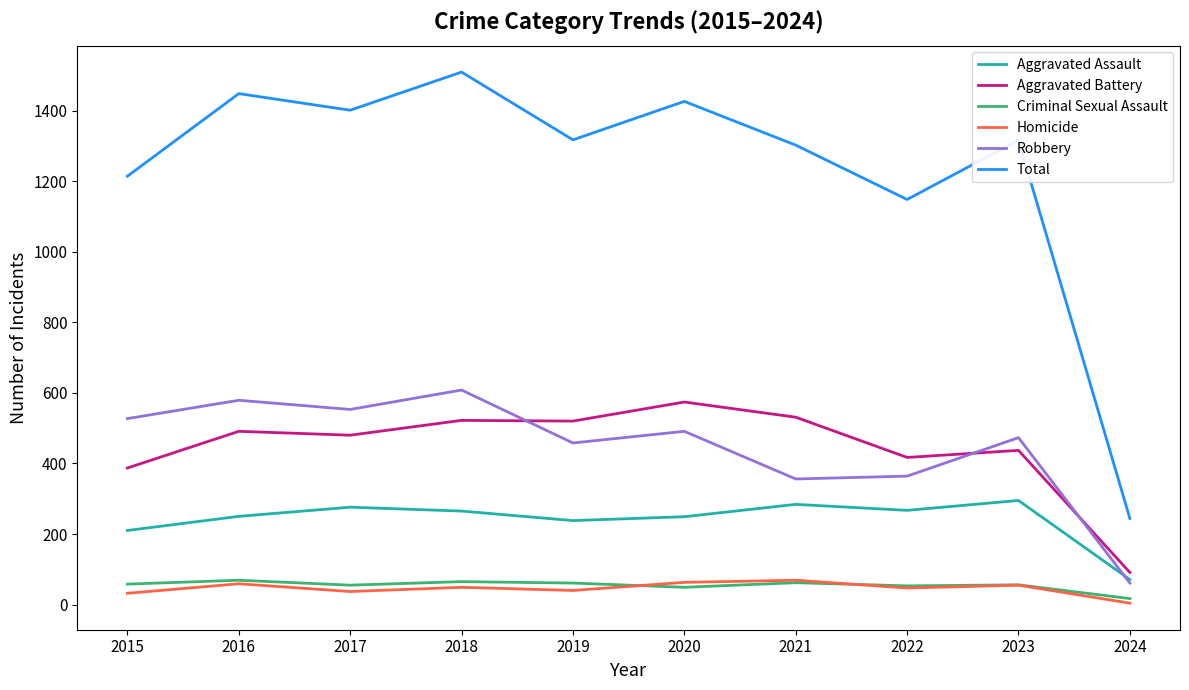

Is it true that Aggravated Battery equals 91 at 2024?

True